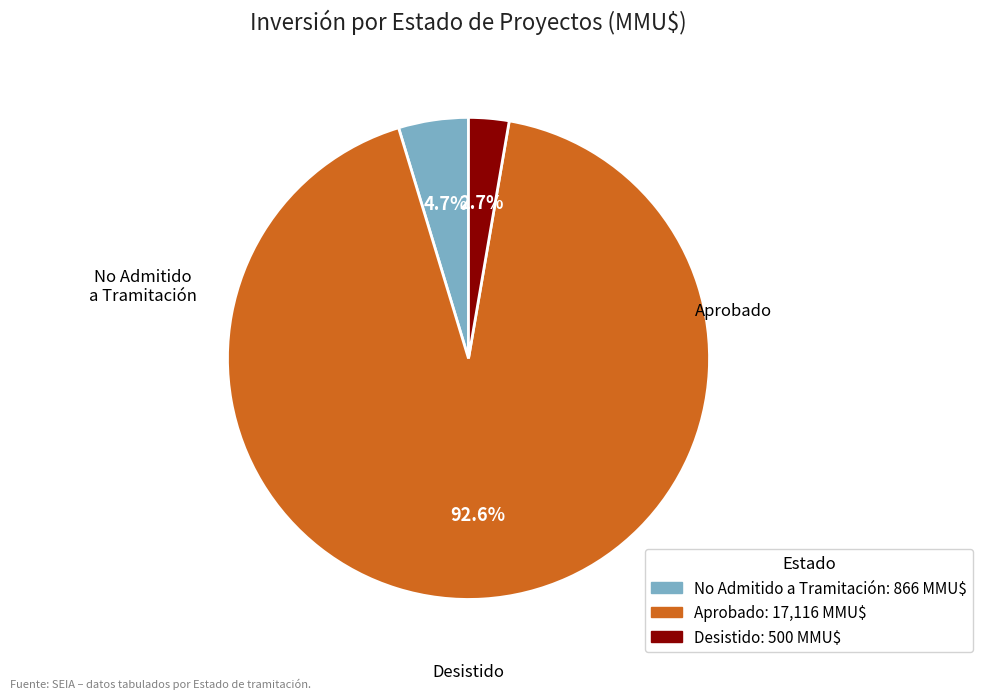

Does any single category account for the majority?

Yes